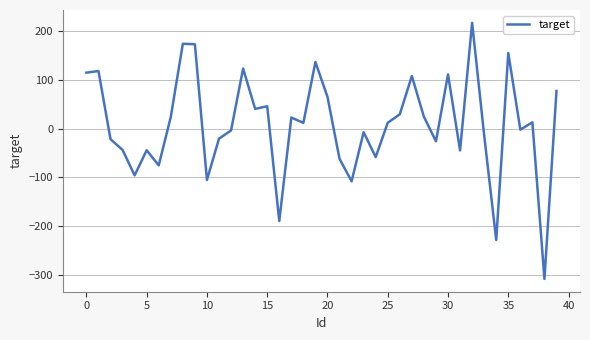

What is the minimum value shown in the chart?

-308.3